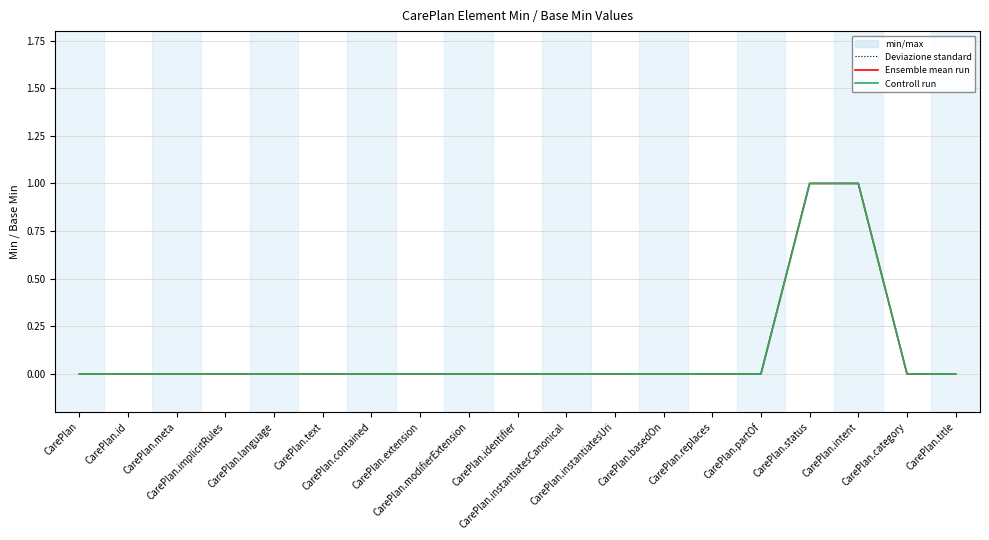

Reading left to right, what are all the values shown in this chart?

Deviazione standard: 0	0	0	0	0	0	0	0	0	0	0	0	0	0	0	1	1	0	0
Ensemble mean run: 0	0	0	0	0	0	0	0	0	0	0	0	0	0	0	1	1	0	0
Controll run: 0	0	0	0	0	0	0	0	0	0	0	0	0	0	0	1	1	0	0